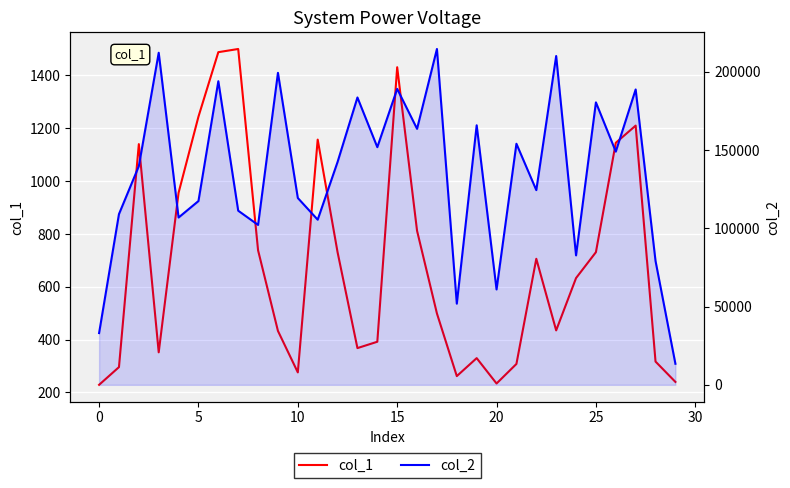

At which label is col_1 closest to 864?

16